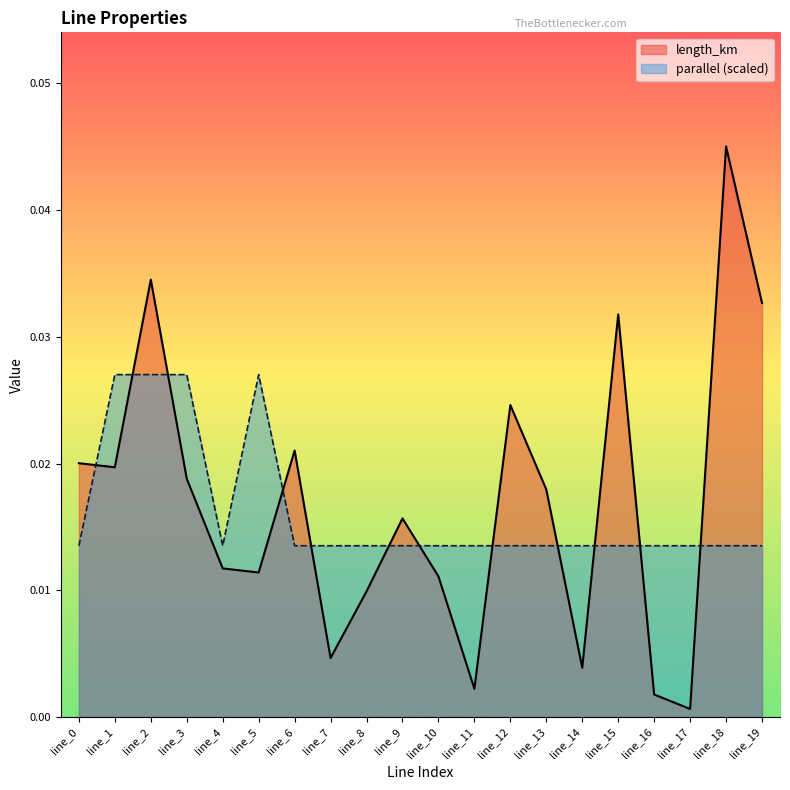

At which category does the chart reach its minimum across all series?

line_17